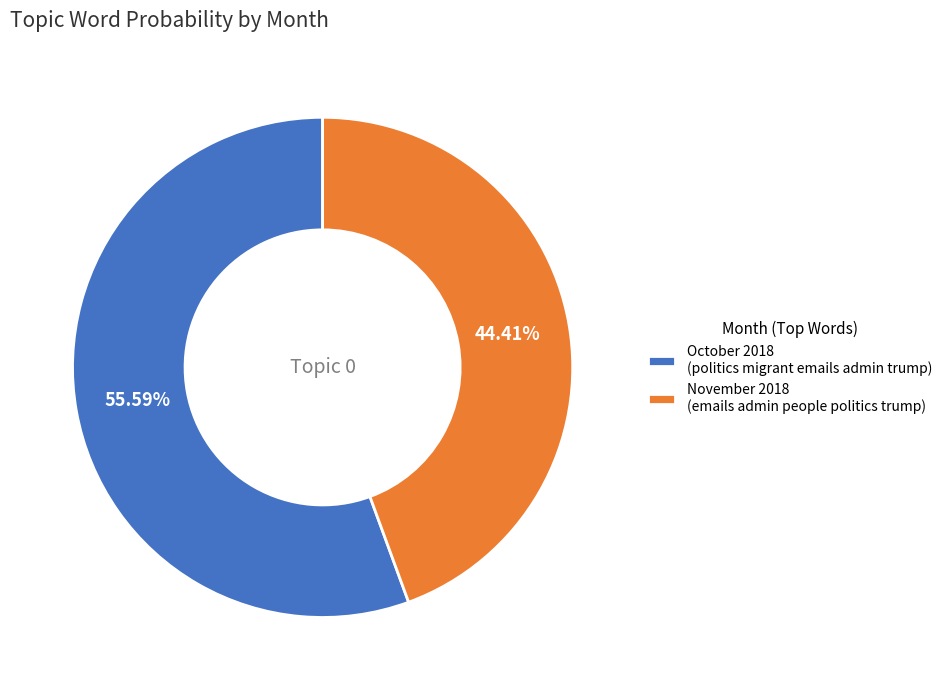

How many slices are in this pie chart?

2